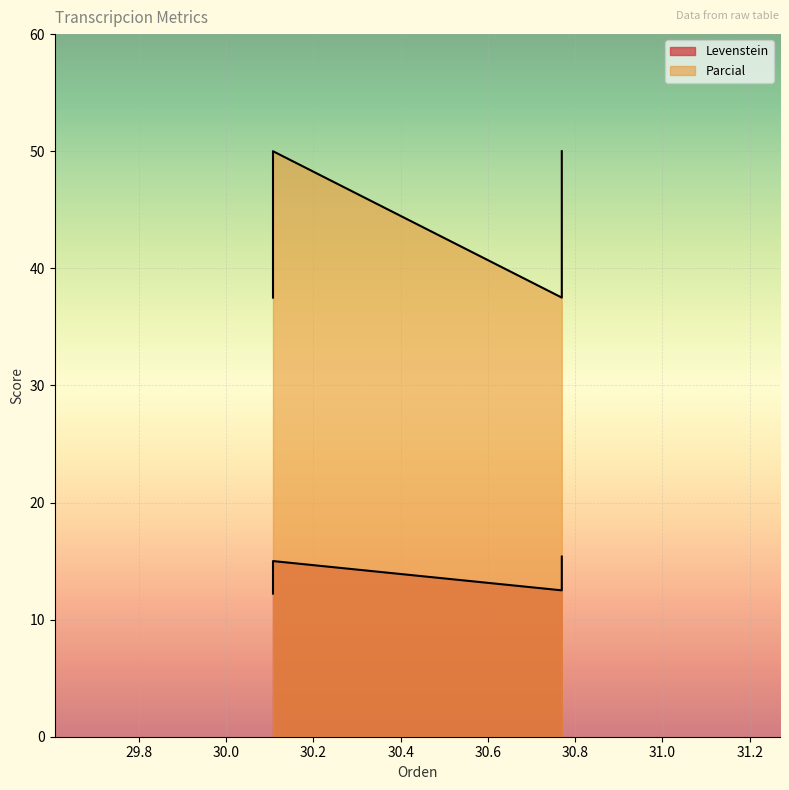

True or false: Levenstein and Parcial cross at least once.

False